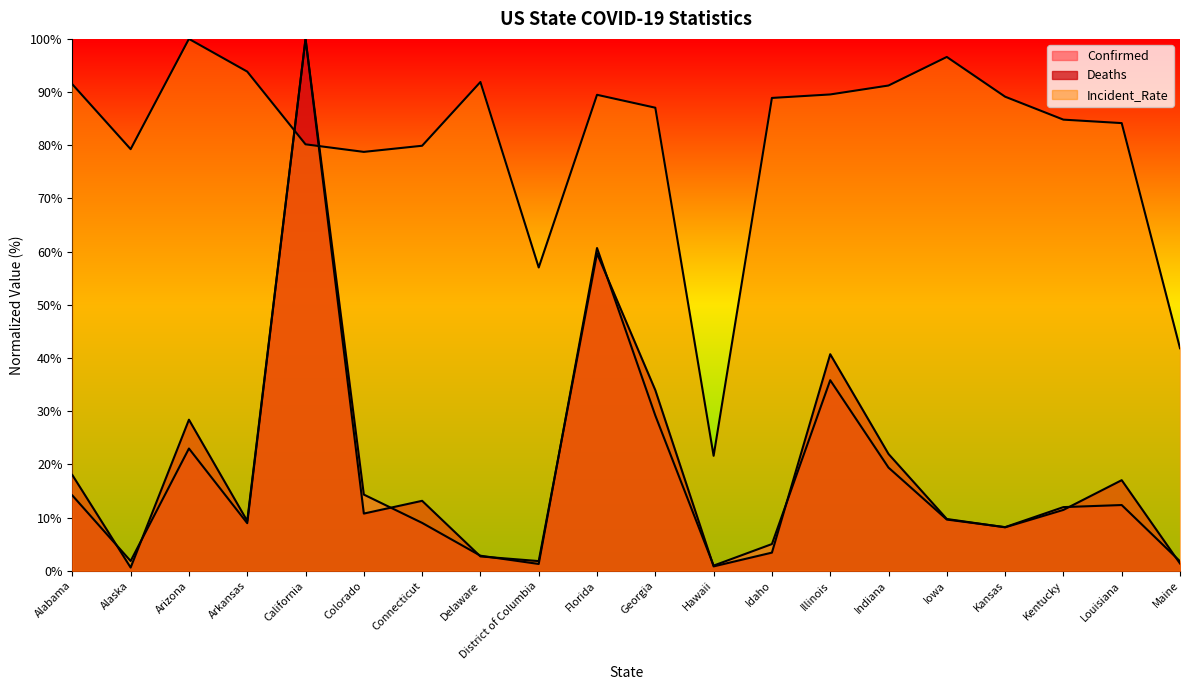

Does the chart have visible grid lines?

No